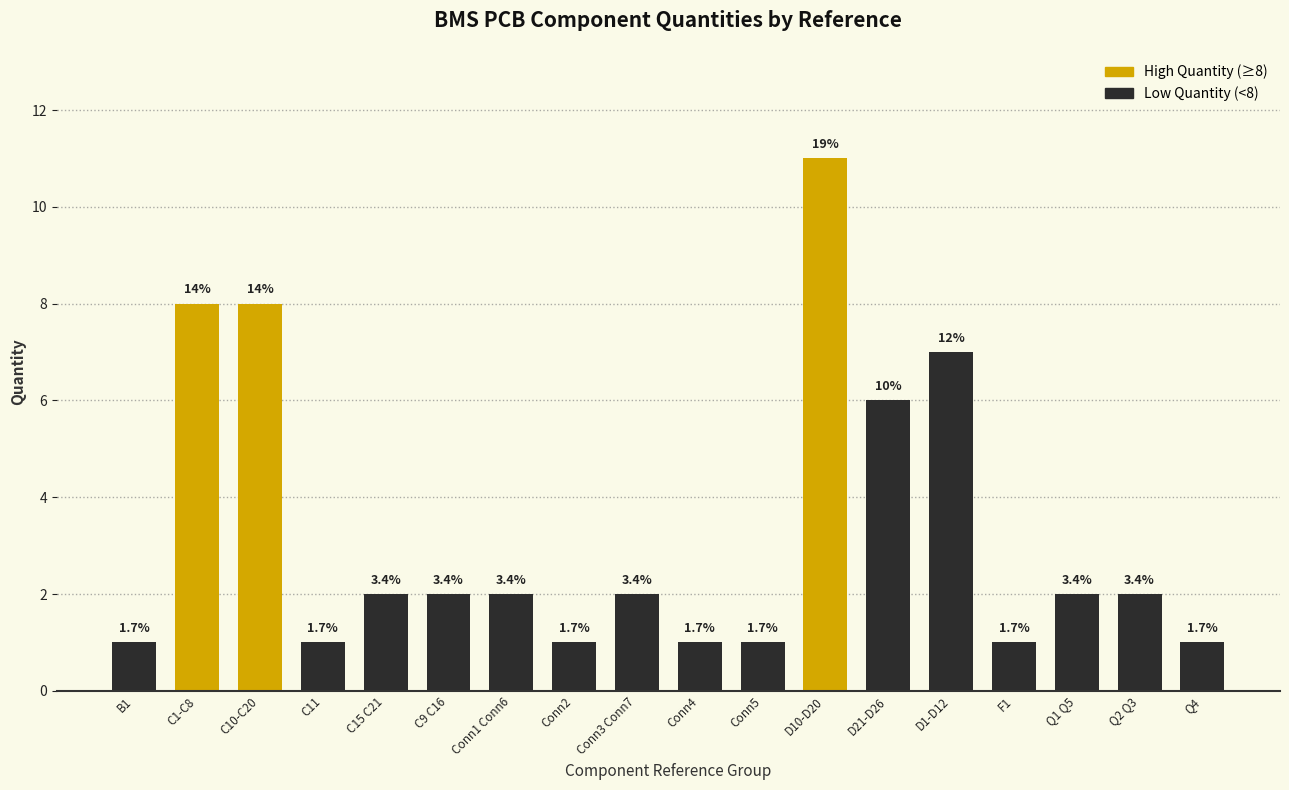

Does the chart contain any negative values?

No